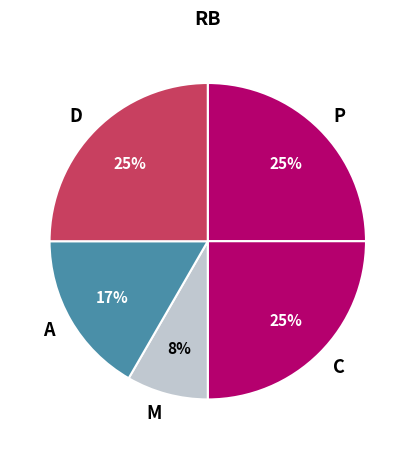

Which category has the smallest portion of the pie?

M